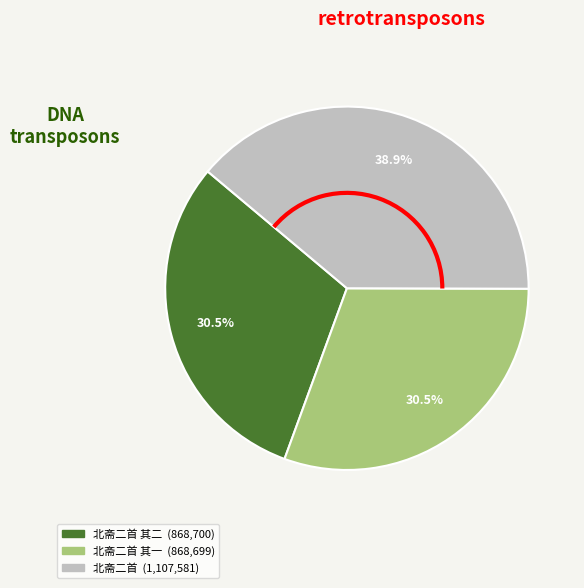

Is there any slice that represents more than half of the pie?

No